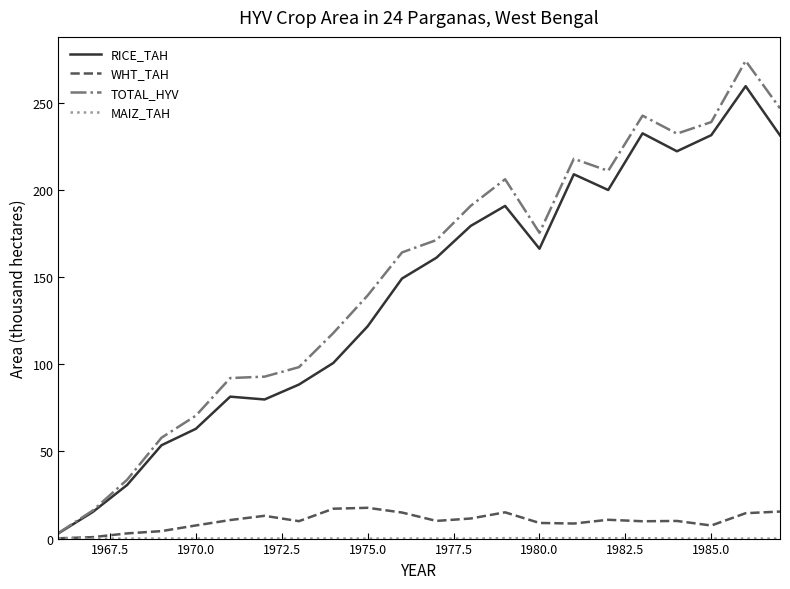

Which series has the widest spread of values?

TOTAL_HYV